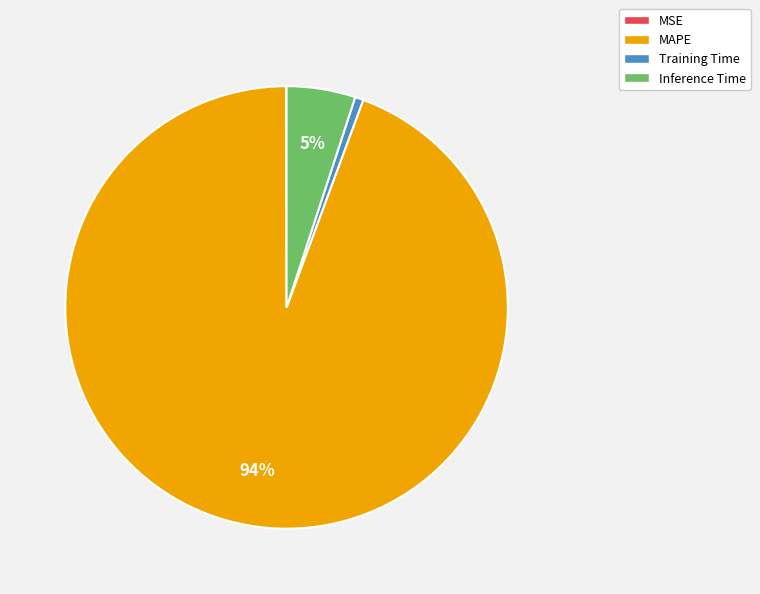

Which slice is the largest?

MAPE